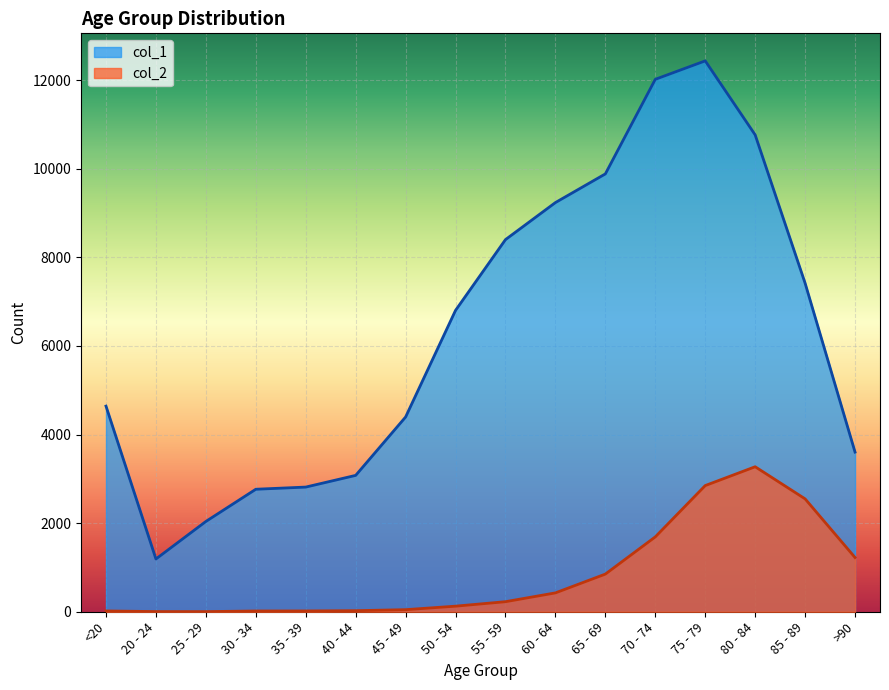

At how many categories does at least one series exceed 4023?

10